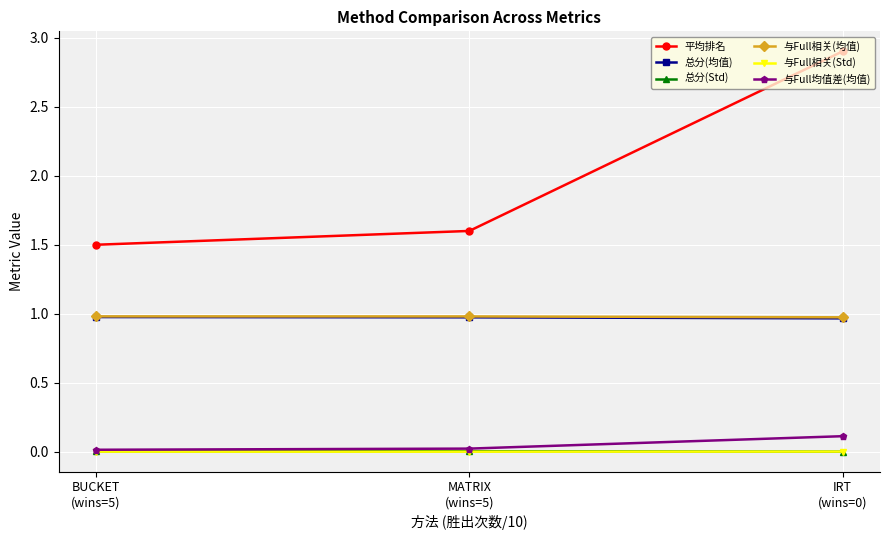

The value of 平均排名 at MATRIX
(wins=5) is 1.1. True or false?

False